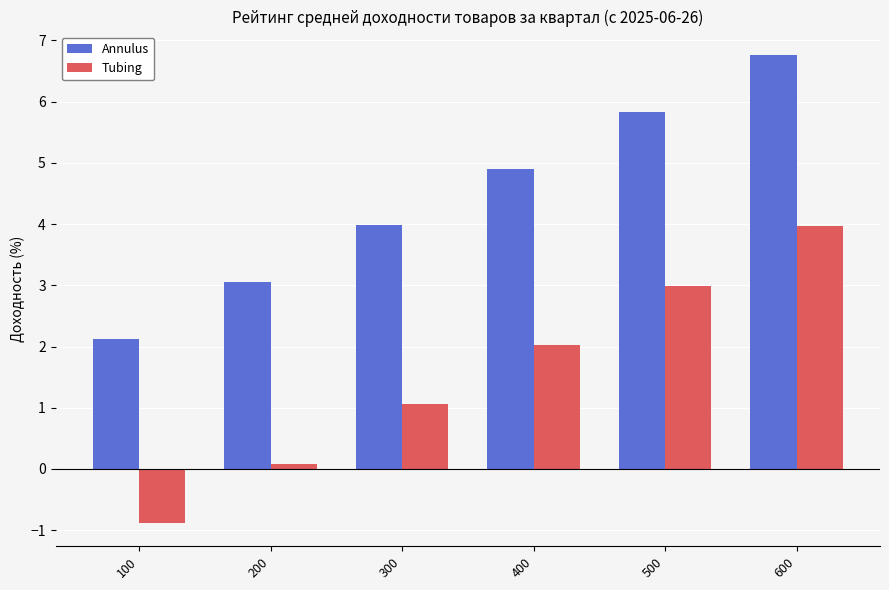

Which series has the widest spread of values?

Tubing